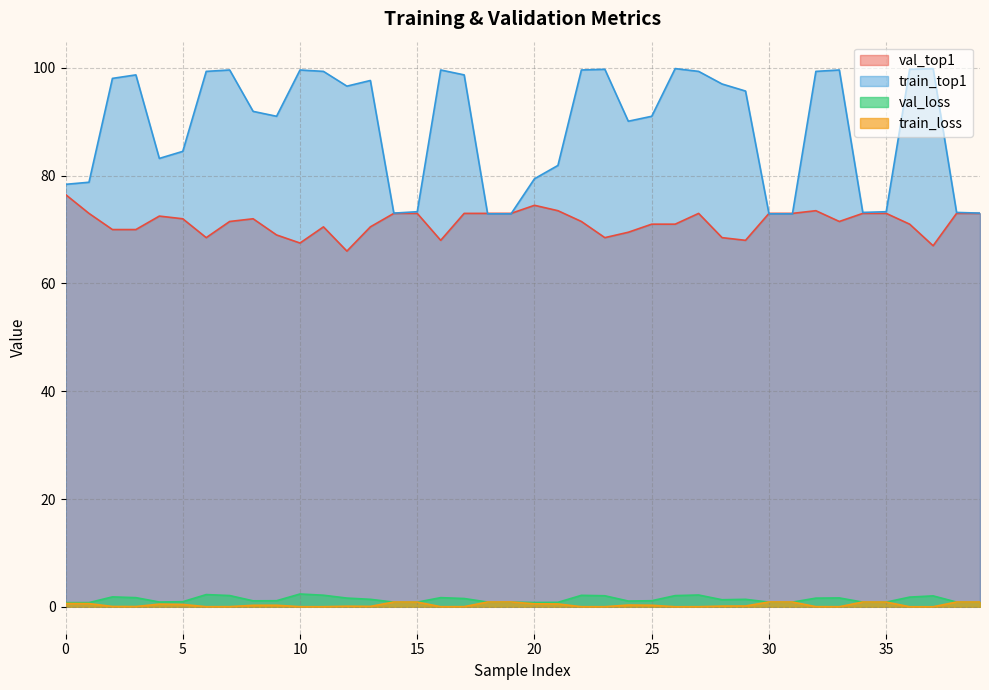

What is the average value of the val_loss series?

1.4